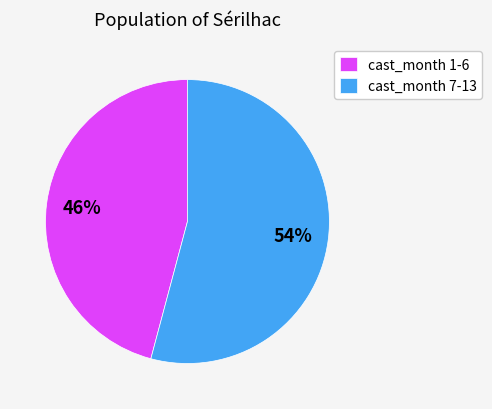

What percentage is the cast_month 7-13 slice, to the nearest percent?

54%